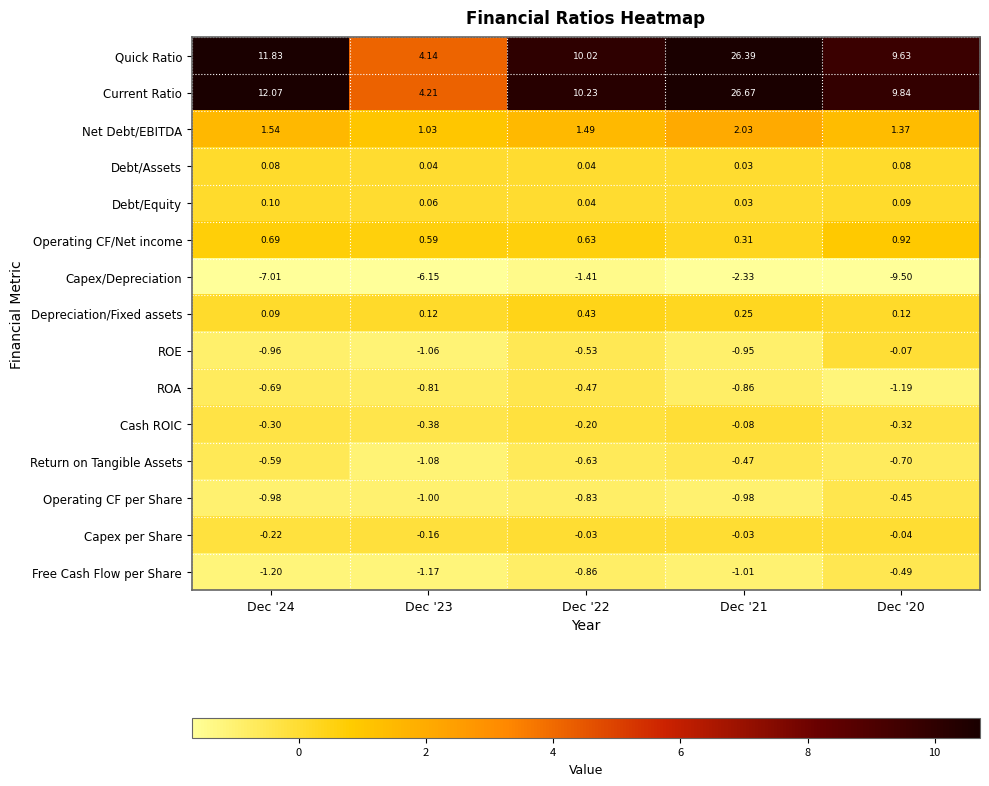

At Dec '23, list the series in order from smallest to largest.

Capex/Depreciation, Free Cash Flow per Share, Return on Tangible Assets, ROE, Operating CF per Share, ROA, Cash ROIC, Capex per Share, Debt/Assets, Debt/Equity, Depreciation/Fixed assets, Operating CF/Net income, Net Debt/EBITDA, Quick Ratio, Current Ratio